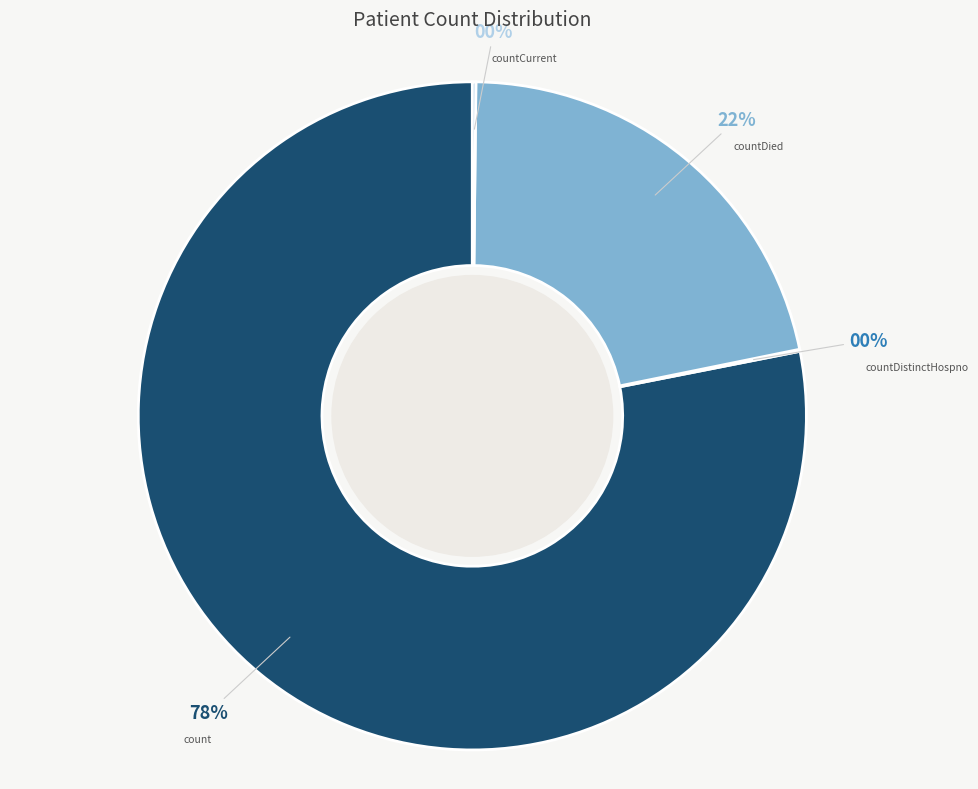

What is the largest slice in the pie chart?

count